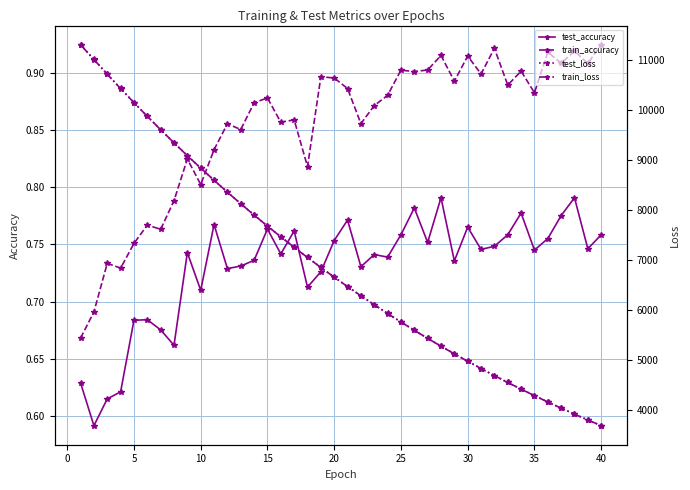

What is the difference between the maximum and minimum values in the train_accuracy series?

0.3